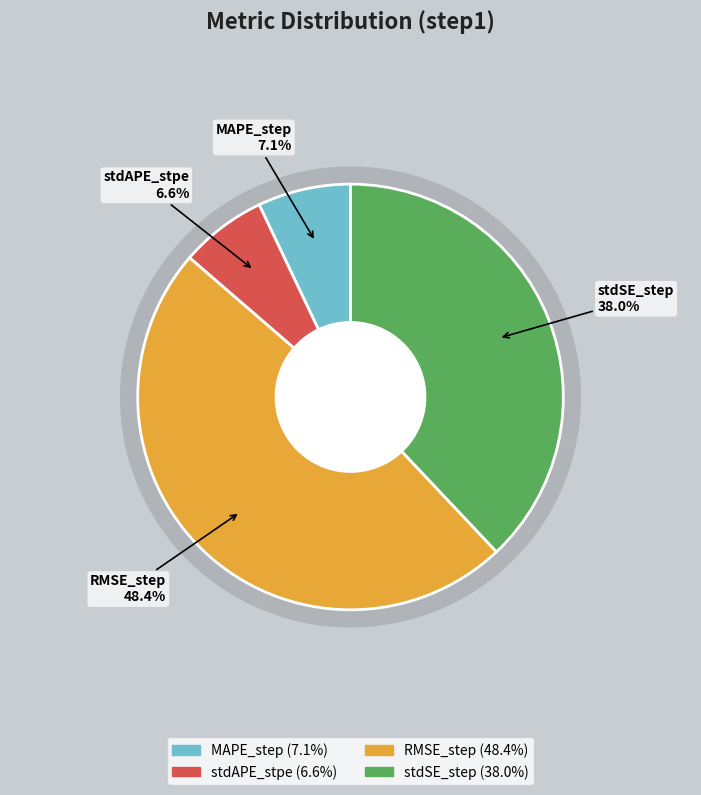

The stdSE_step slice represents 38% of the pie. True or false?

True